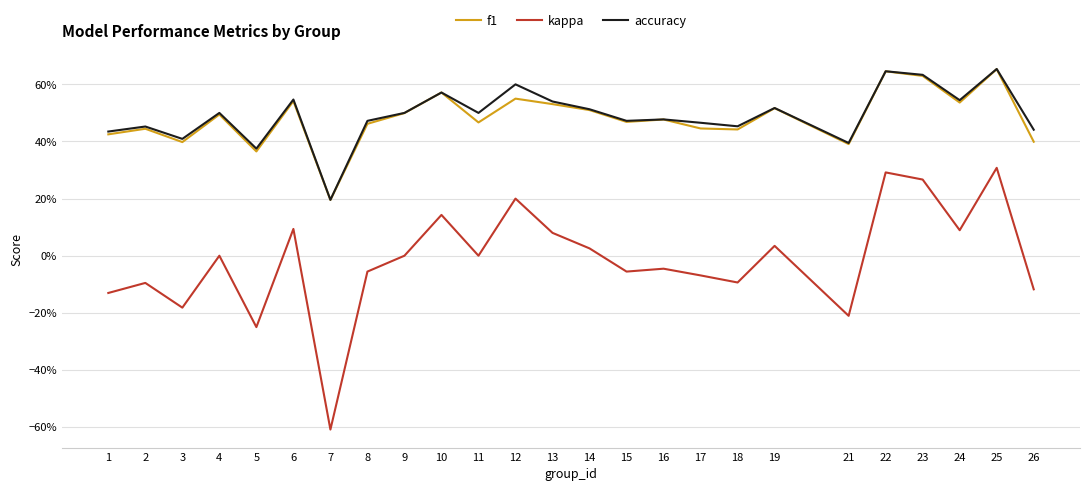

Which series has the widest spread of values?

kappa